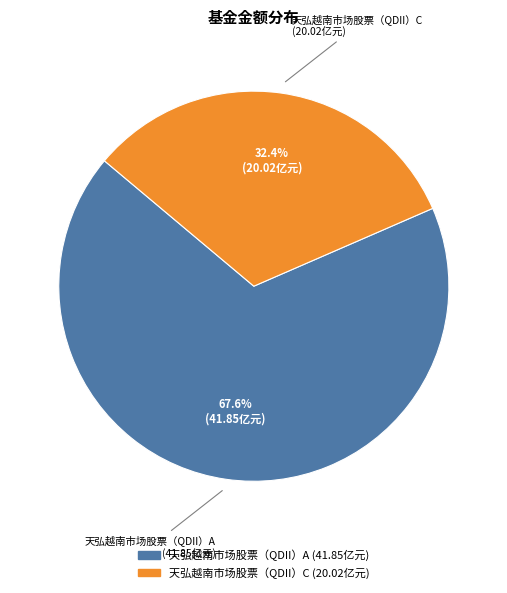

Which category accounts for the majority?

天弘越南市场股票（QDII）A